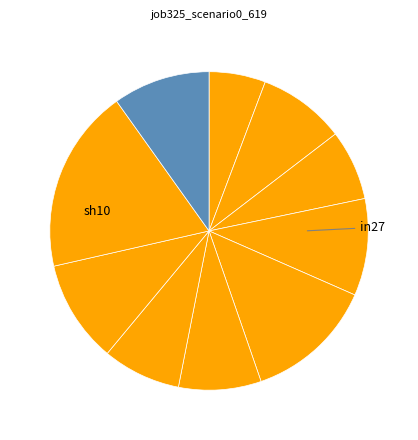

How many segments does this pie chart have?

10